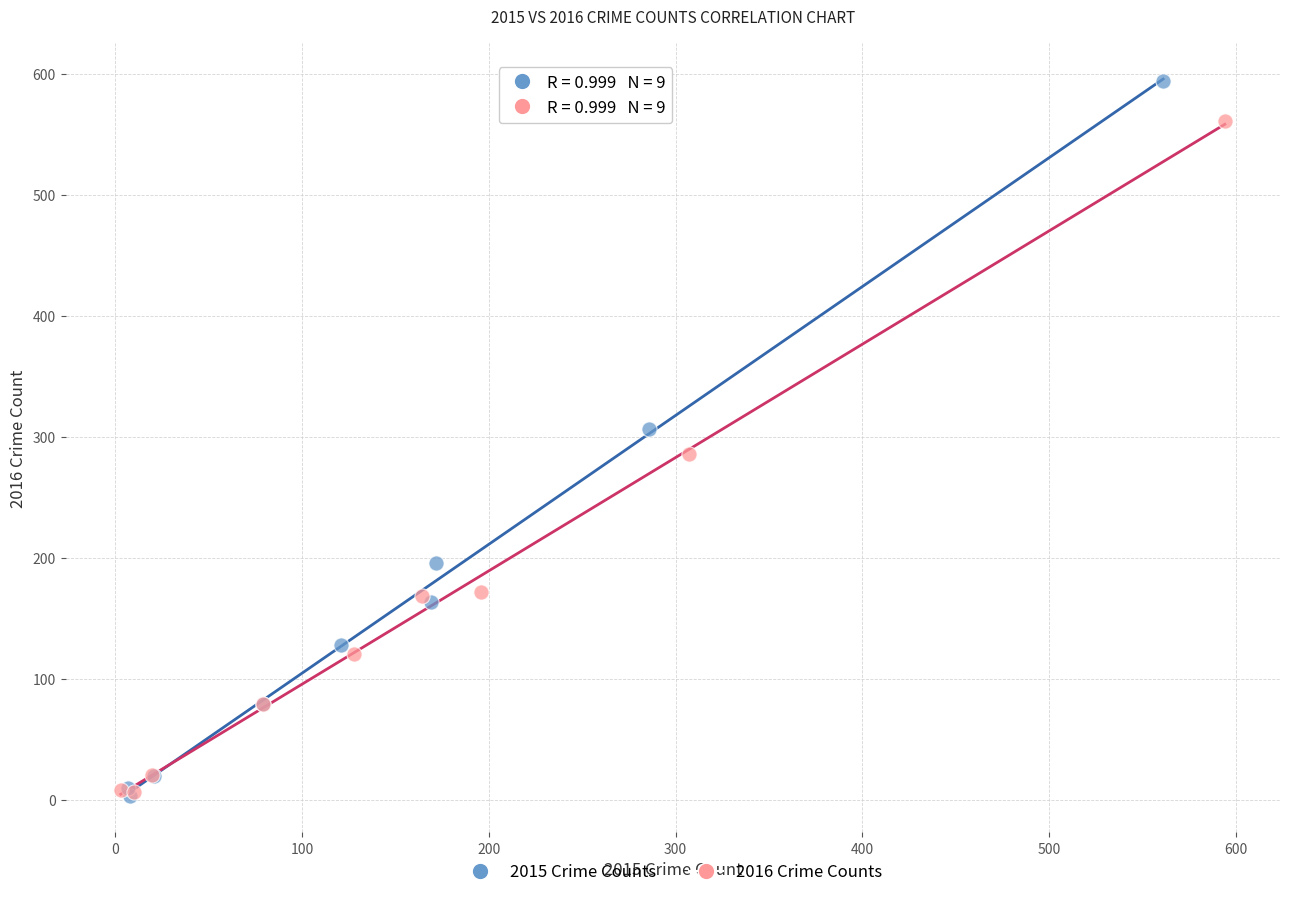

Which series contains the highest Y value?

2015 Crime Counts